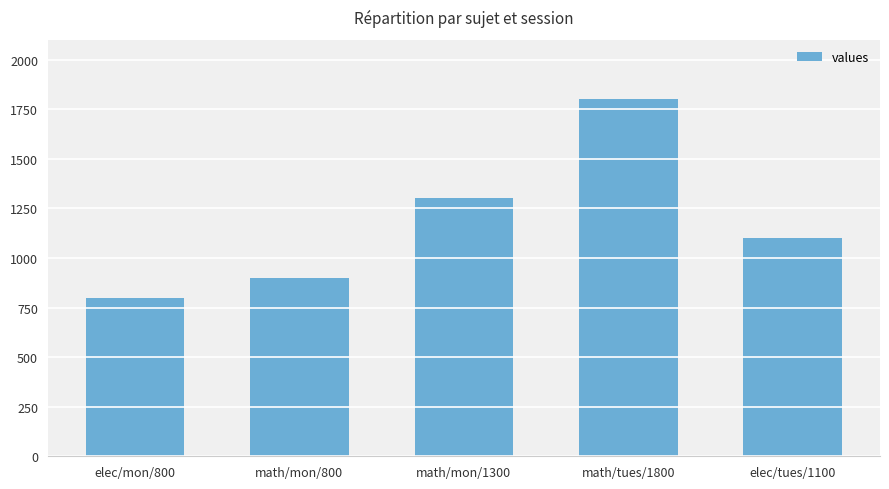

Reading left to right, list all the values displayed in this chart.

elec/mon/800=800	math/mon/800=900	math/mon/1300=1300	math/tues/1800=1800	elec/tues/1100=1100